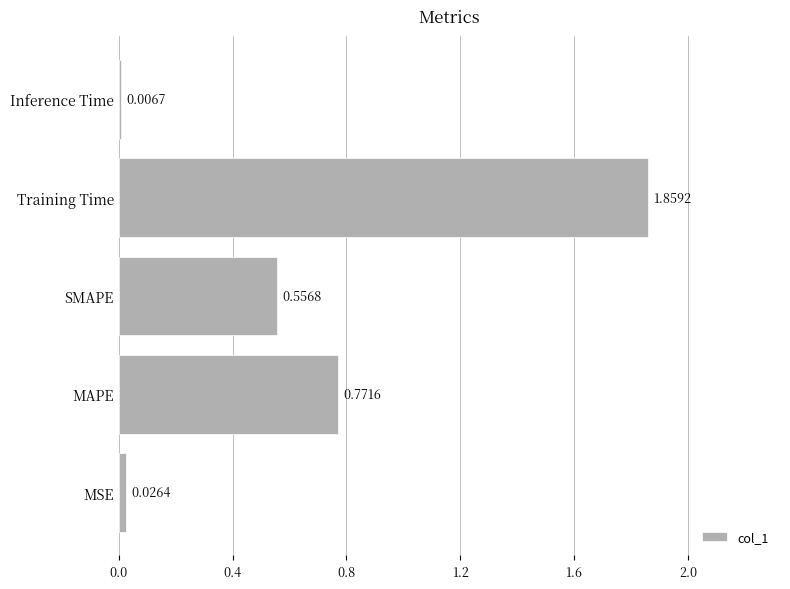

What is the sum of the values at SMAPE and Training Time?

2.4